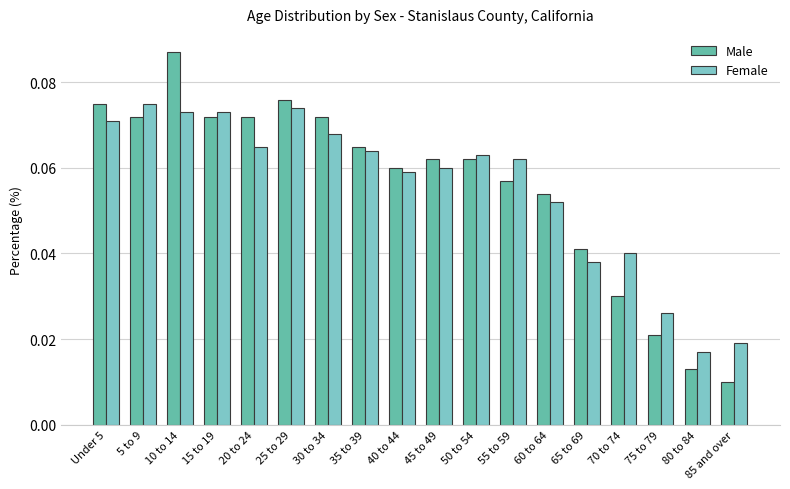

What are all the series names shown in the legend?

Male, Female